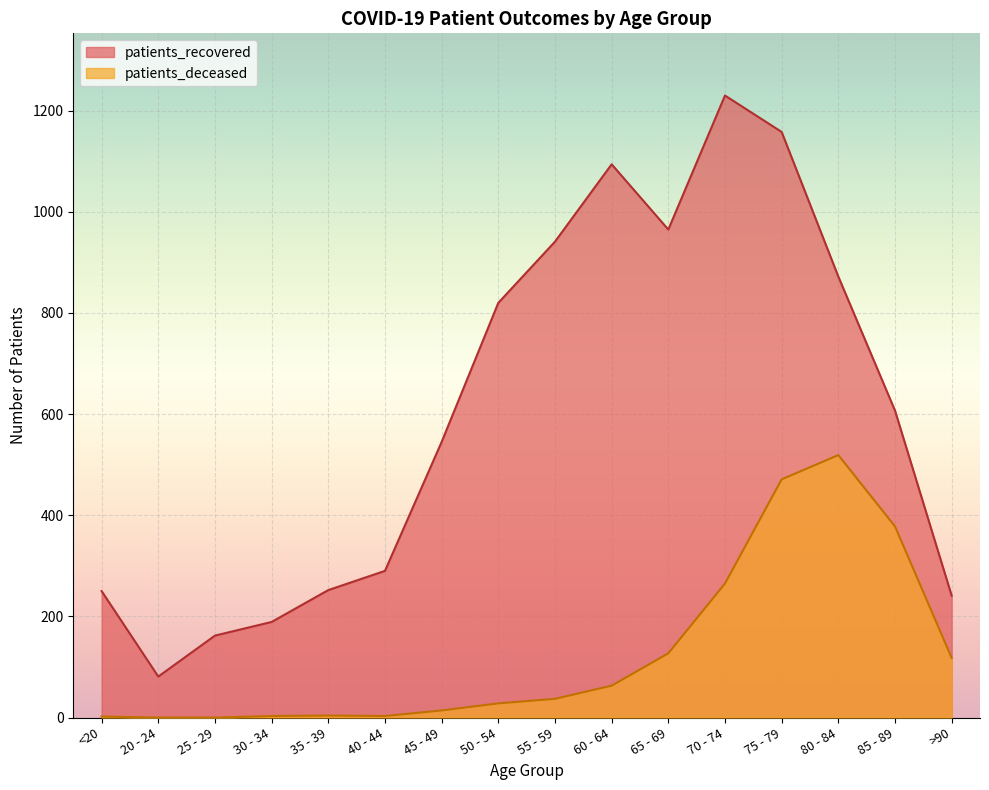

Is the value of patients_recovered at 65 - 69 greater than the value of patients_deceased at 75 - 79?

Yes